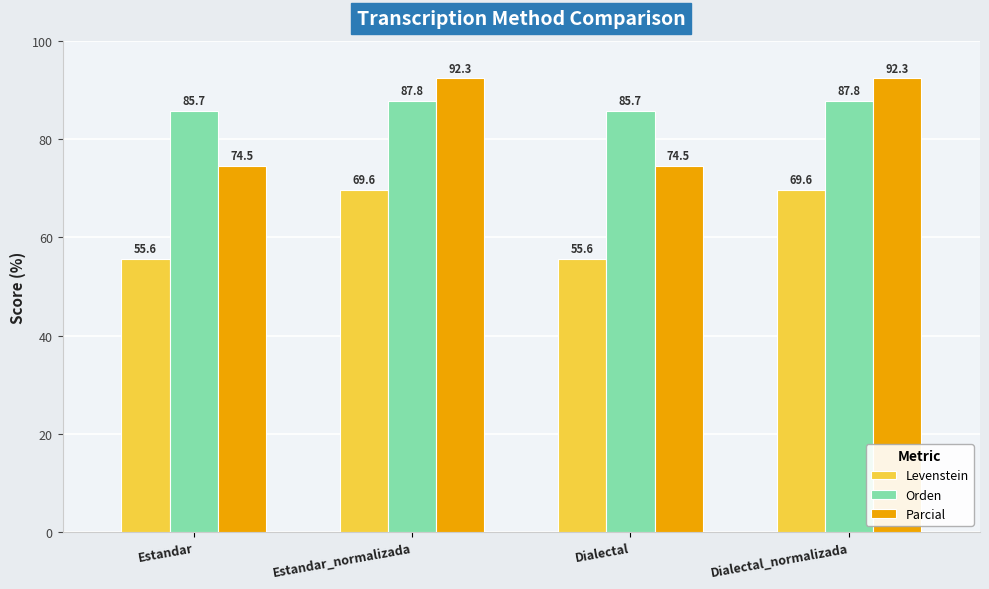

What is the value of the Orden bar at the 4th from the left?

87.8